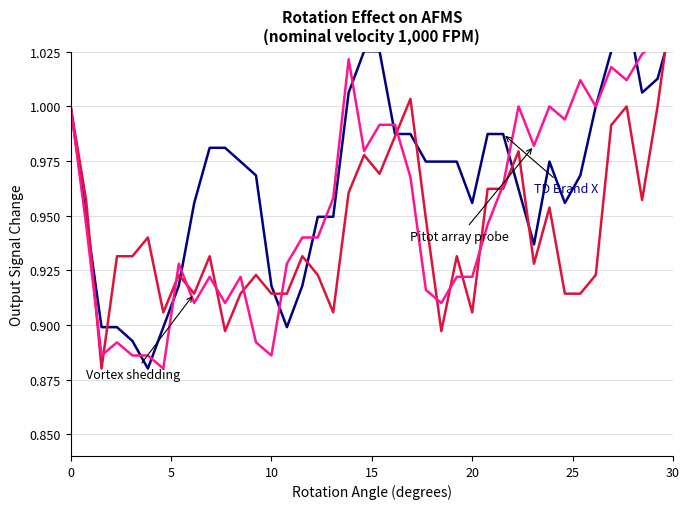

Count the number of data series in this chart.

3